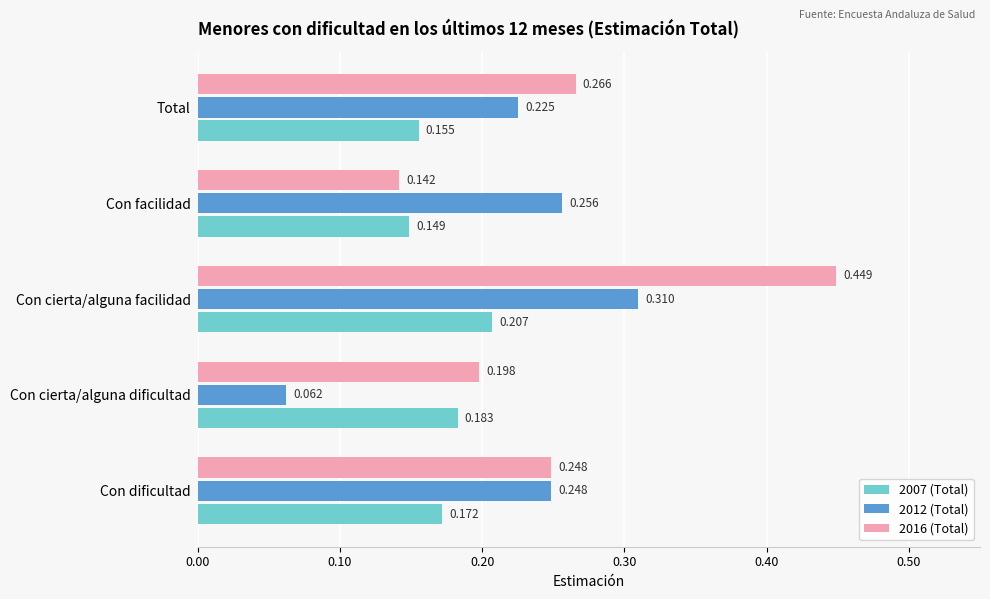

Is the value of 2007 (Total) at Total greater than the value of 2012 (Total) at Con cierta/alguna dificultad?

Yes